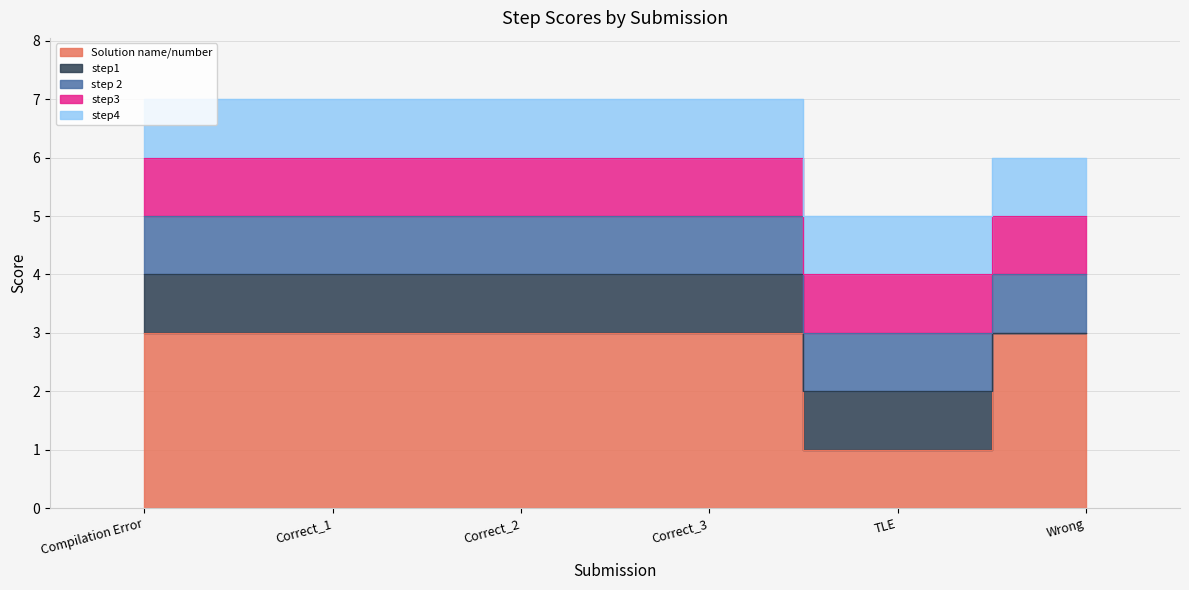

What is the difference between the maximum and minimum values in the step1 series?

1